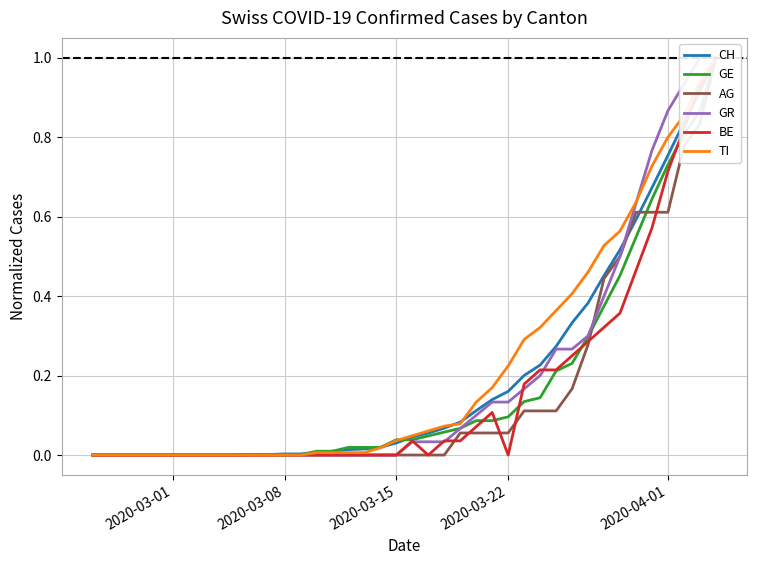

Where is GE nearest to the value 0?

2020-03-01